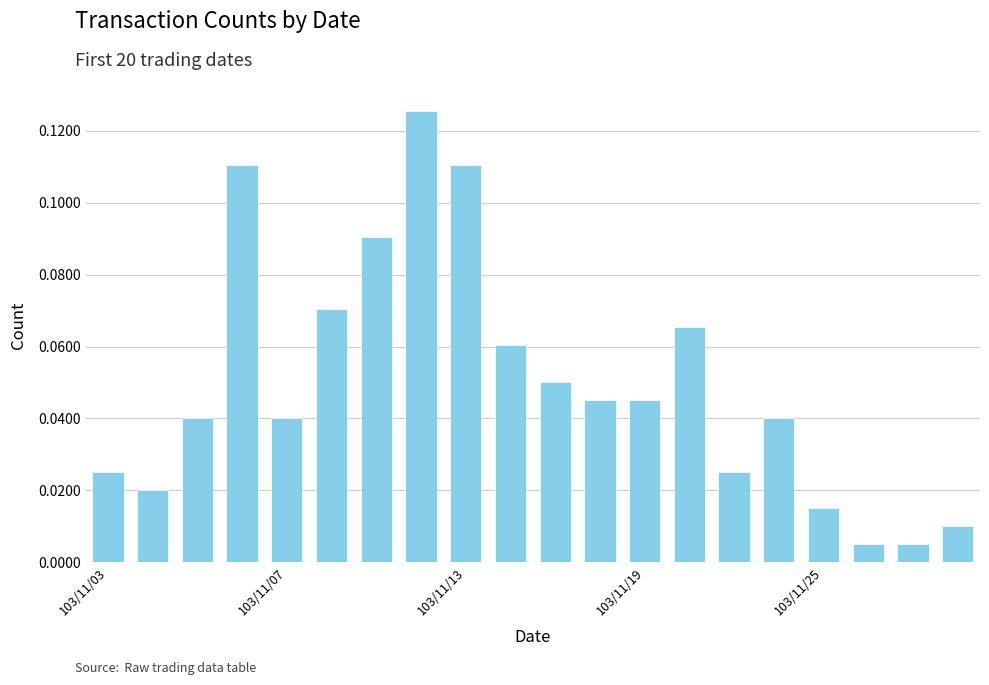

What is the sum of all values?

1.0